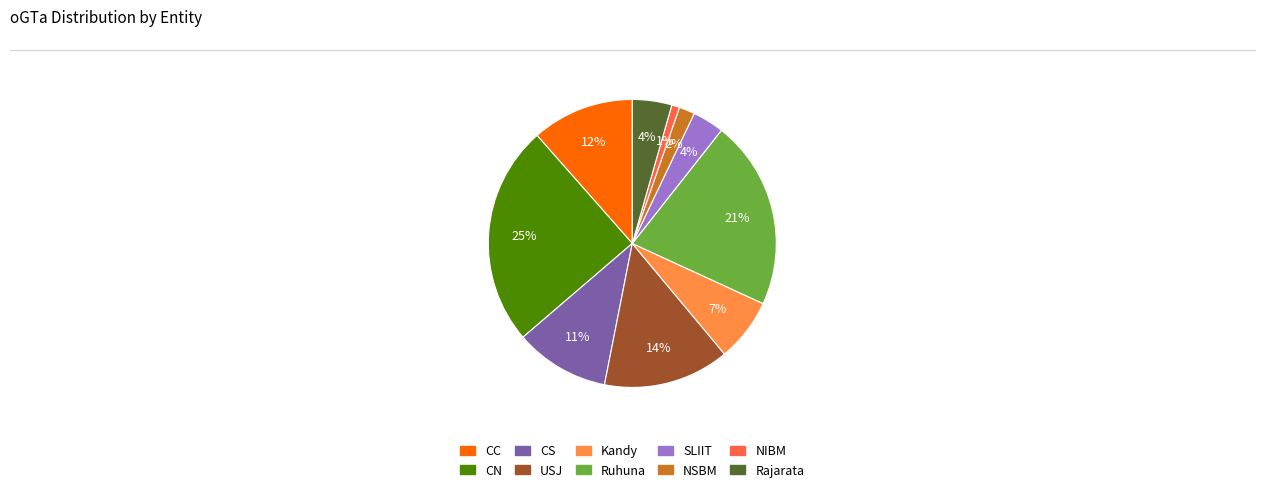

Is USJ the majority of the pie?

No